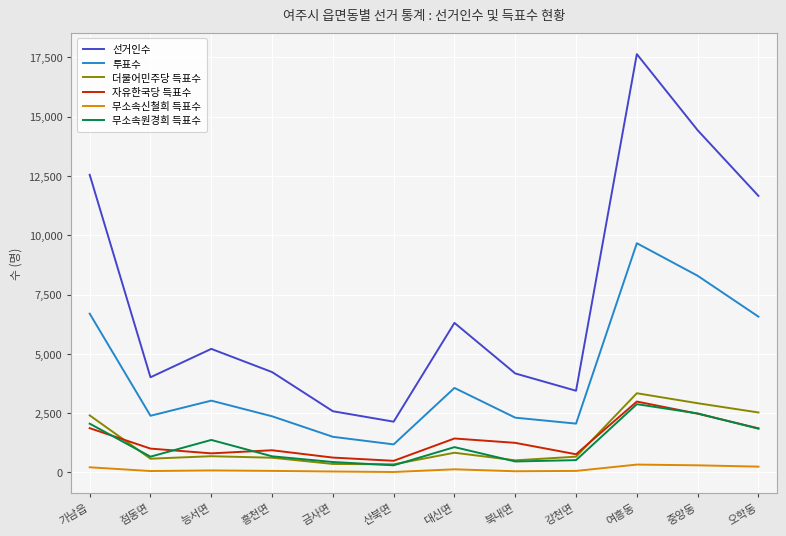

What is the difference between the 무소속신철희 득표수 values at 북내면 and 오학동?

195